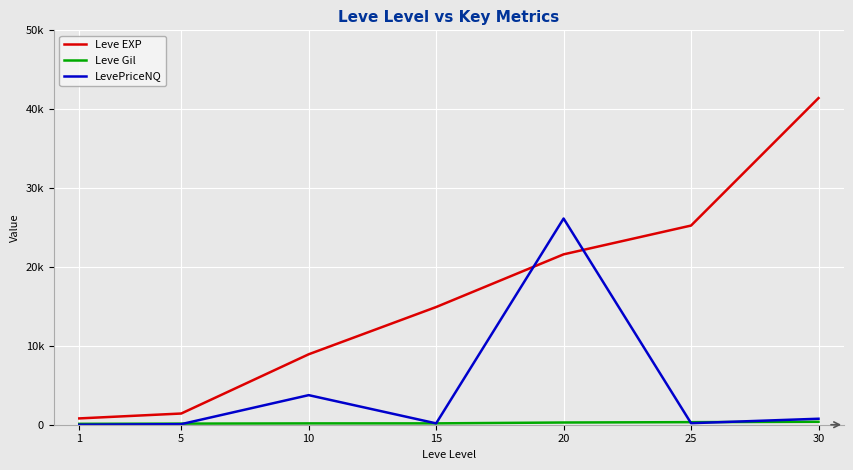

What is the total value across all series at 25?

25770